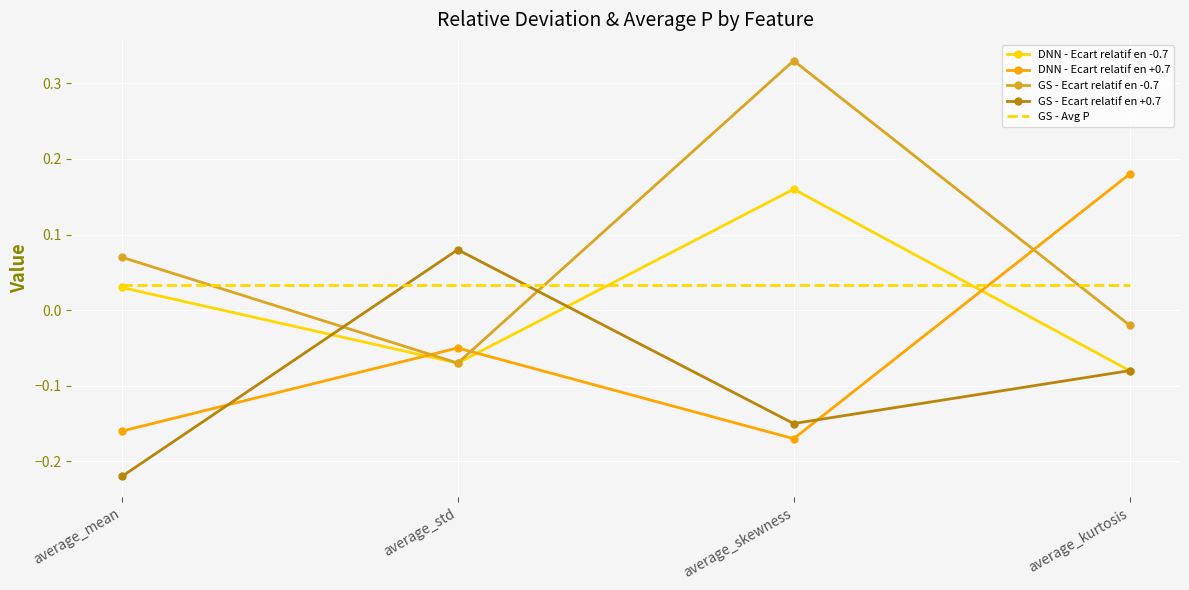

Which series ends up on top after the final intersection of GS - Avg P and DNN - Ecart relatif en +0.7?

DNN - Ecart relatif en +0.7